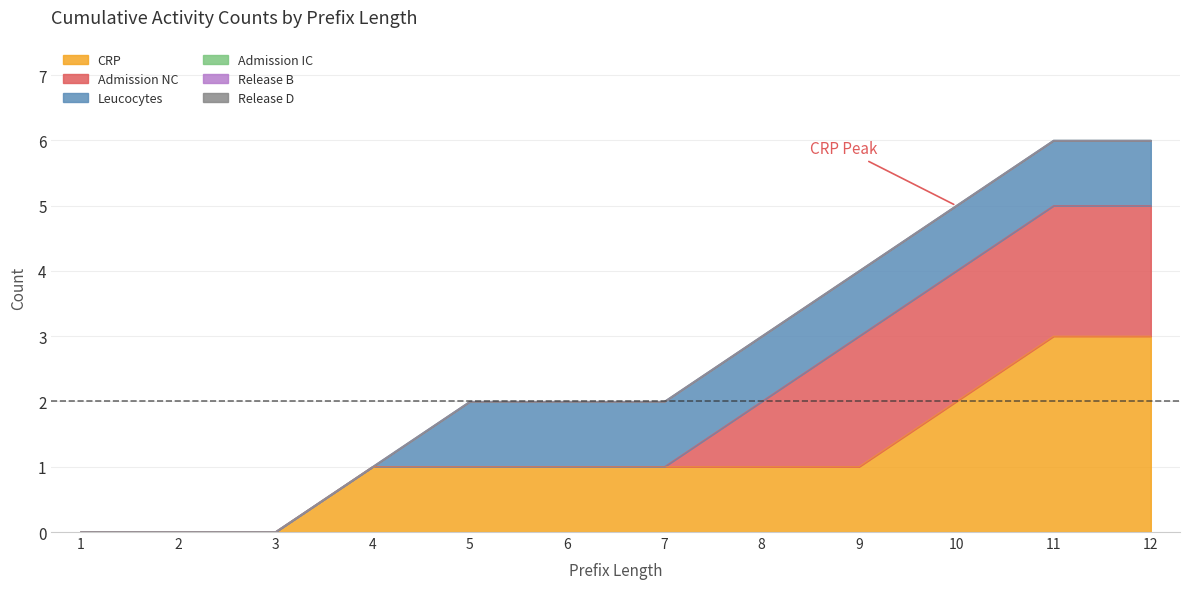

True or false: Admission NC and Release D intersect in this chart.

False